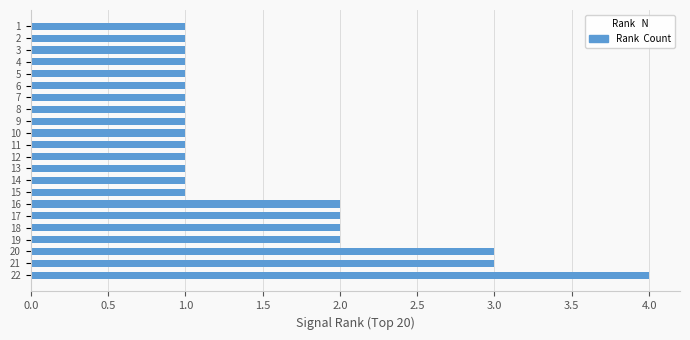

What is the ratio of the value at 16 to the value at 9?

2.0